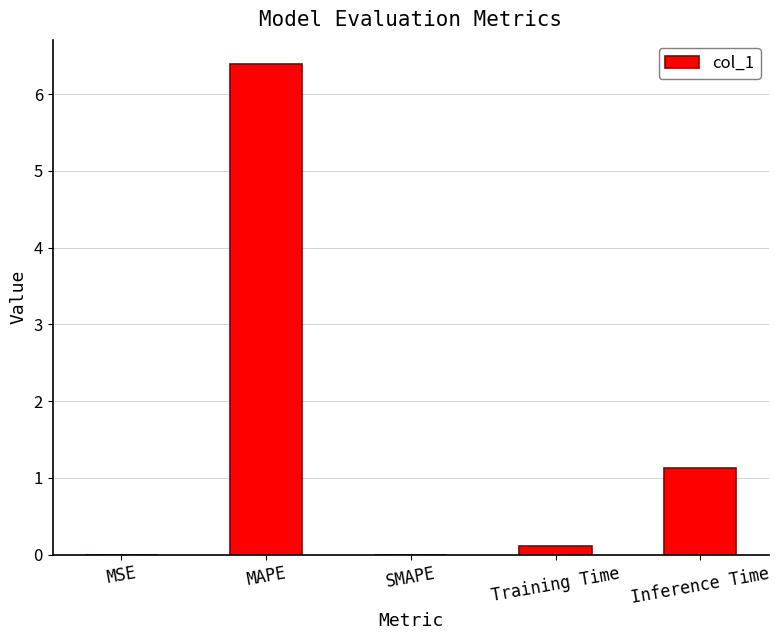

What is the sum of all values?

7.6